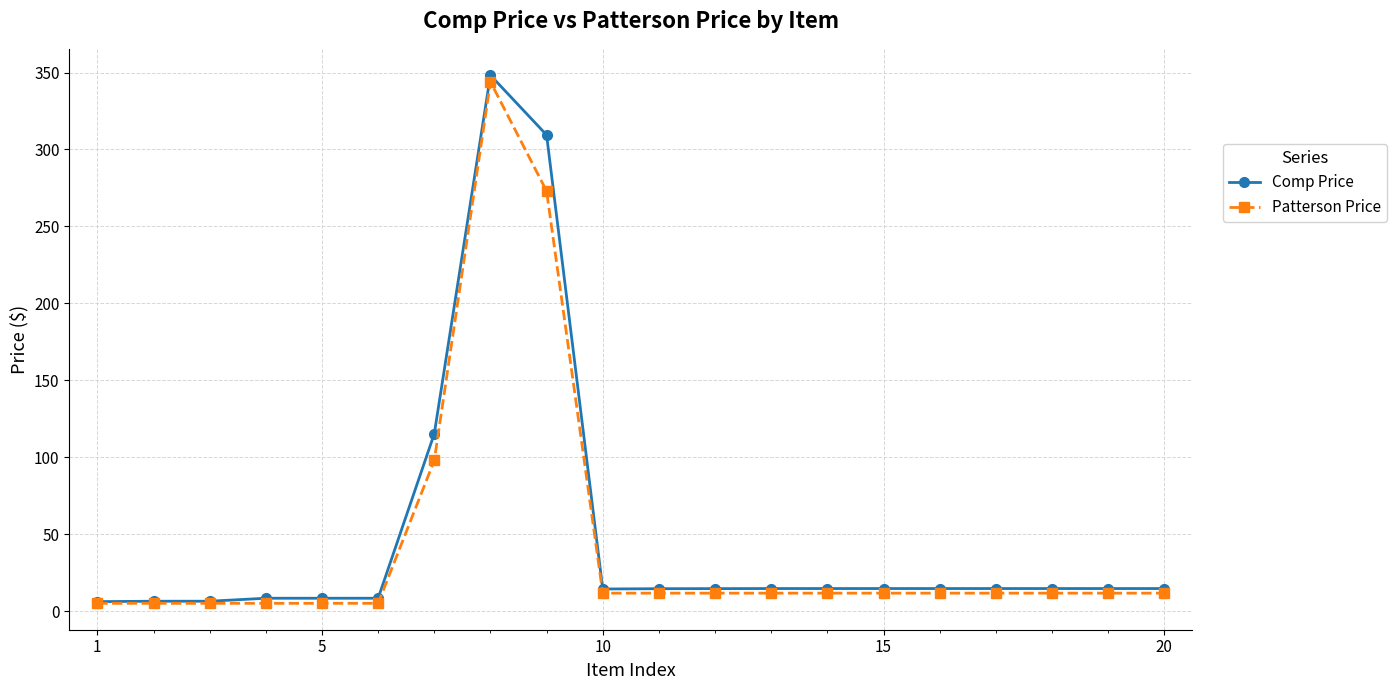

What is the value of the Comp Price point at the 8th from the left?

348.2